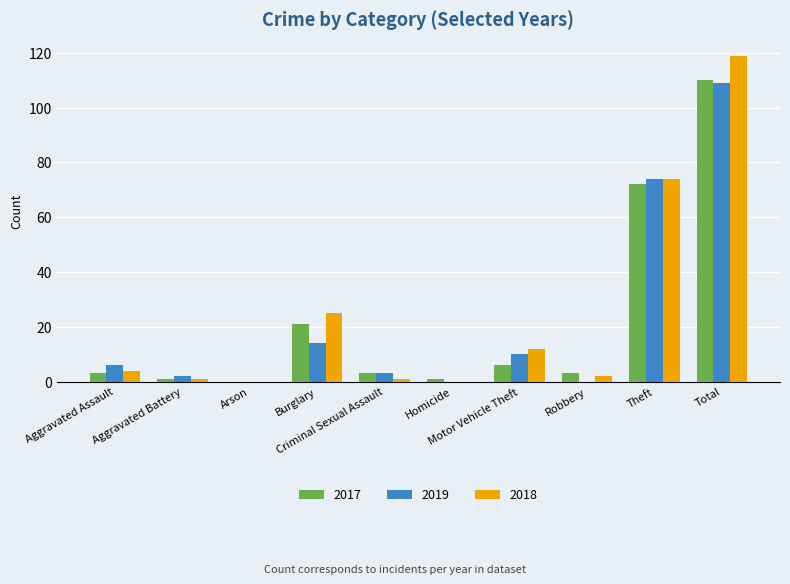

What is the maximum value for 2019?

109